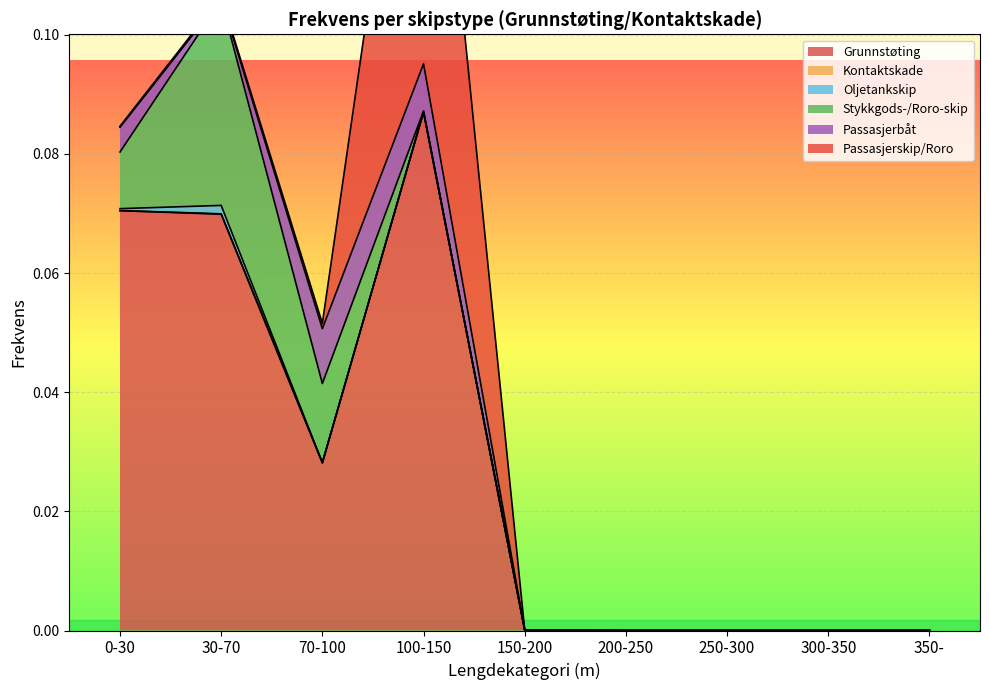

What position from the right is 350-?

1